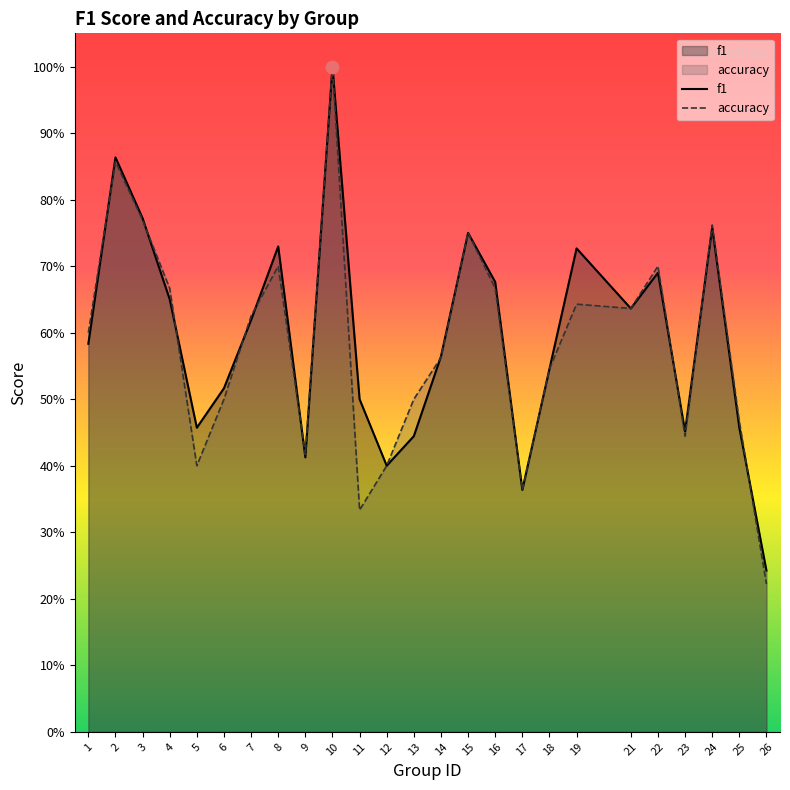

At how many categories does at least one series exceed 0?

25